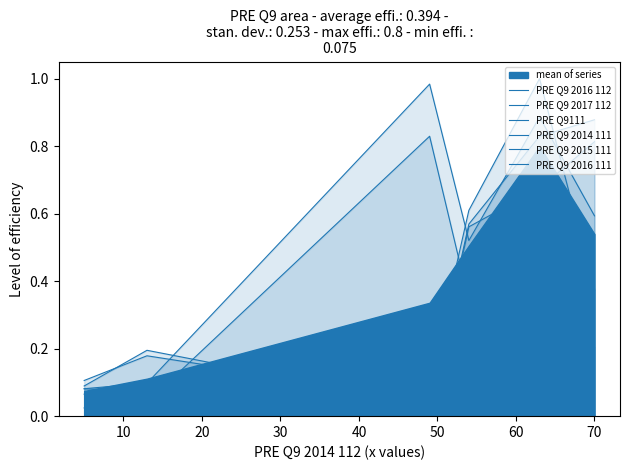

Is the value of PRE Q9 2017 112 at 40 greater than the value of PRE Q9 2016 111 at 30?

No